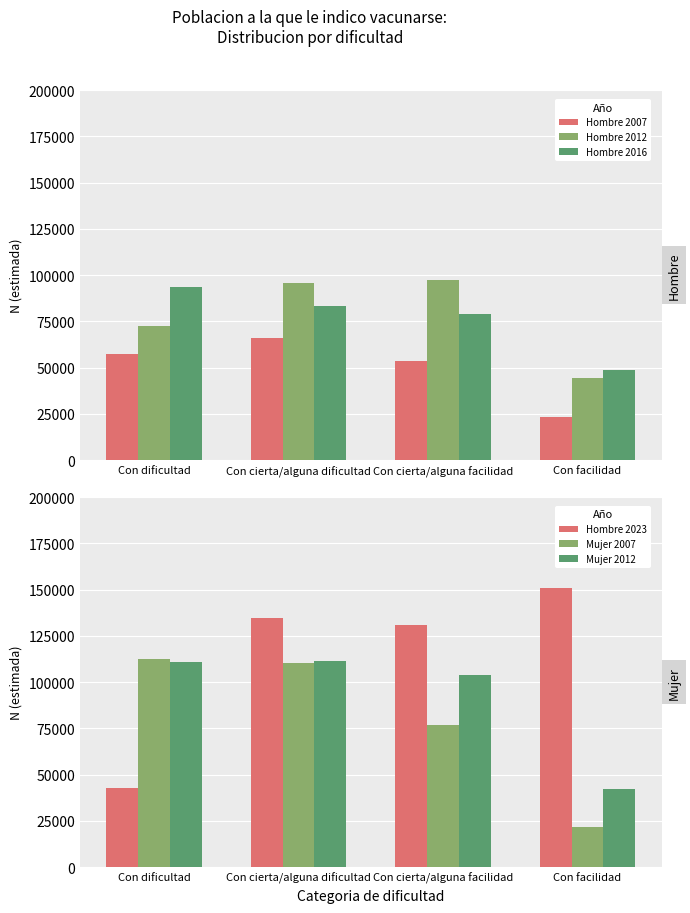

Between Con cierta/alguna facilidad and Con facilidad, which is larger?

Con cierta/alguna facilidad